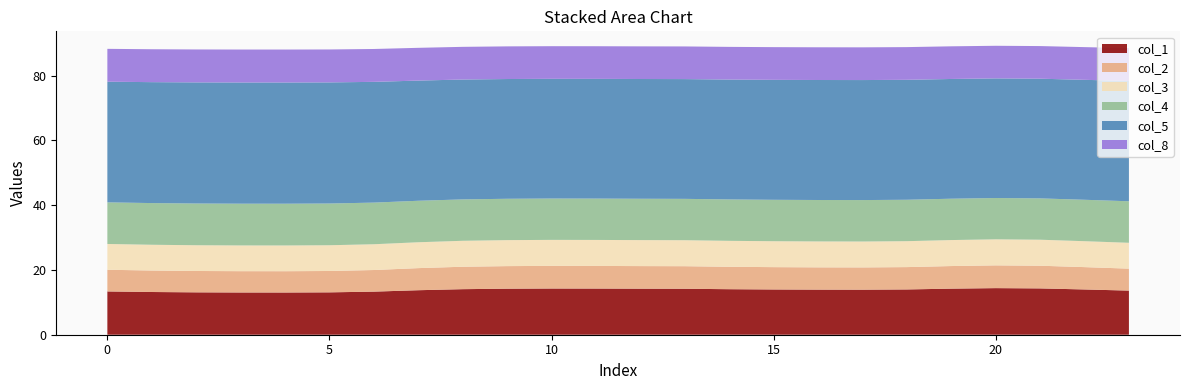

Reading left to right, what are all the values shown in this chart?

col_1: 13.4	13.2	13.1	13.0	13.0	13.1	13.3	13.7	14.1	14.2	14.3	14.3	14.2	14.2	14.1	14.0	13.9	13.9	14.0	14.2	14.4	14.3	14.0	13.6
col_2: 6.7	6.6	6.6	6.6	6.6	6.6	6.7	6.8	6.9	7.0	7.0	7.0	7.0	7.0	6.9	6.9	6.9	6.9	6.9	7.0	7.0	7.0	6.9	6.8
col_3: 8.0	8.0	8.0	7.9	7.9	8.0	8.0	8.0	8.0	8.0	8.0	8.0	8.0	8.0	8.0	8.0	8.0	8.0	8.0	8.0	8.0	8.0	8.0	8.0
col_4: 12.8	12.9	12.9	12.9	12.9	12.9	12.9	12.8	12.8	12.8	12.8	12.8	12.8	12.8	12.8	12.8	12.8	12.8	12.8	12.8	12.8	12.8	12.8	12.8
col_5: 37.3	37.3	37.4	37.4	37.4	37.4	37.3	37.1	37.0	37.0	37.0	37.0	37.0	37.0	37.0	37.0	37.1	37.1	37.0	37.0	36.9	37.0	37.0	37.2
col_8: 10.1	10.2	10.2	10.2	10.2	10.2	10.2	10.1	10.1	10.1	10.1	10.1	10.1	10.1	10.1	10.1	10.1	10.1	10.1	10.1	10.1	10.1	10.1	10.1